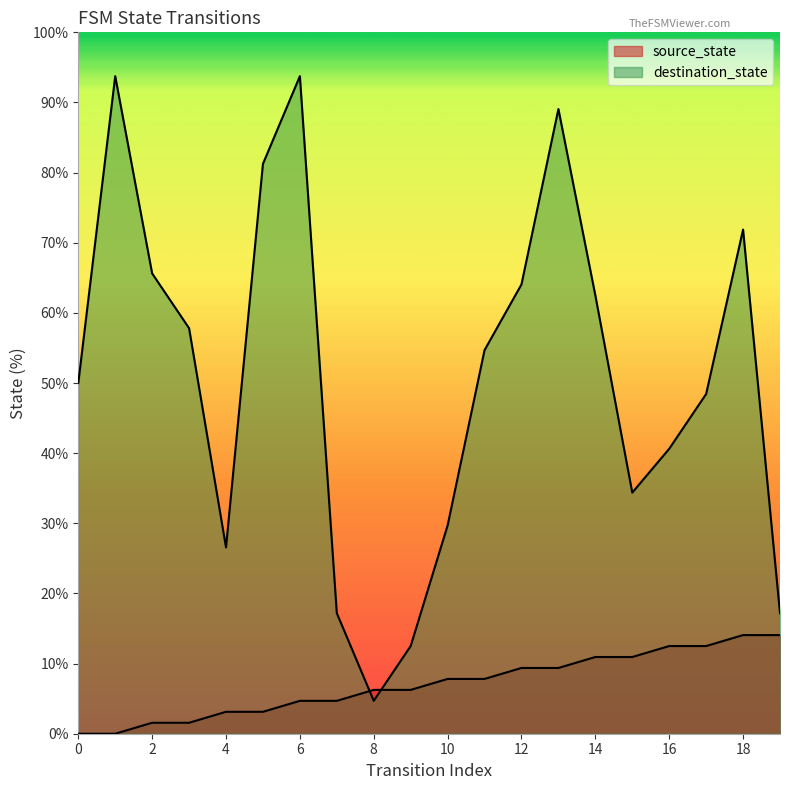

Is it true that destination_state equals 72.5 at 17?

False